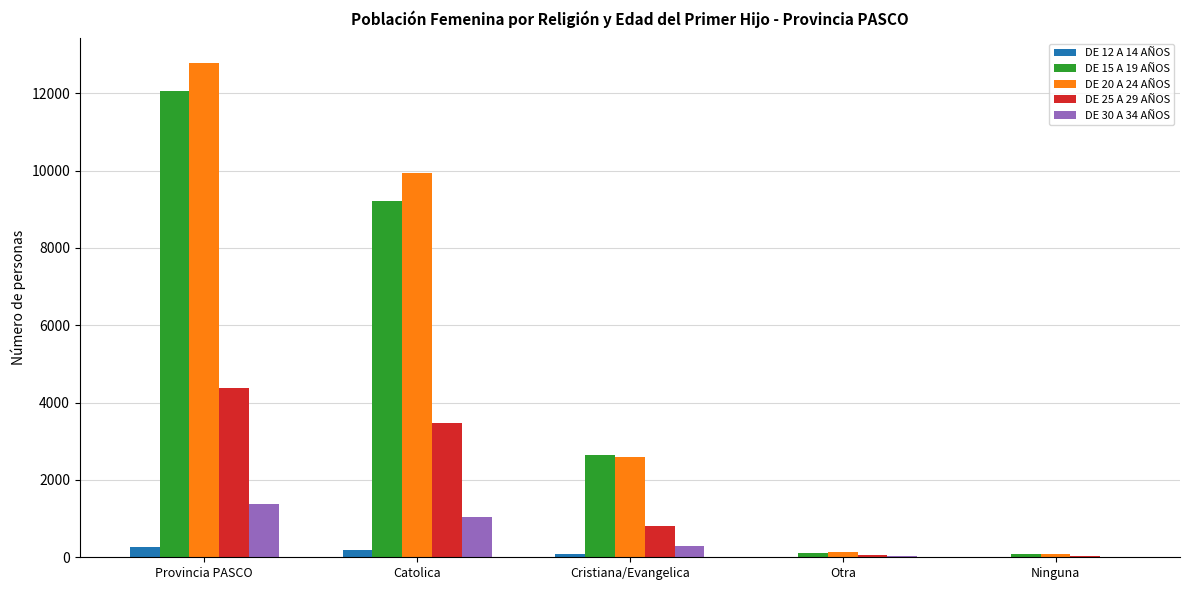

What is the average value of the DE 15 A 19 AÑOS series?

4827